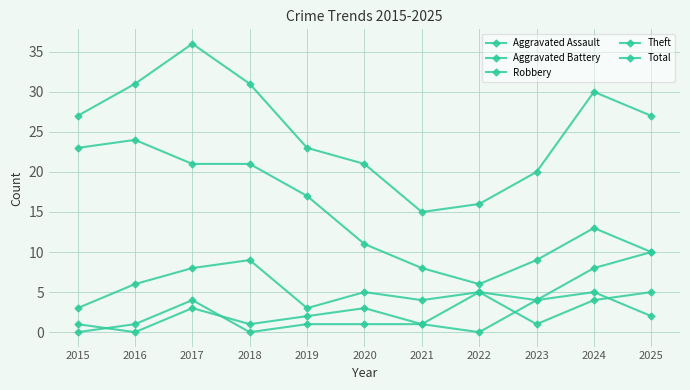

How many lines are shown in the chart?

5